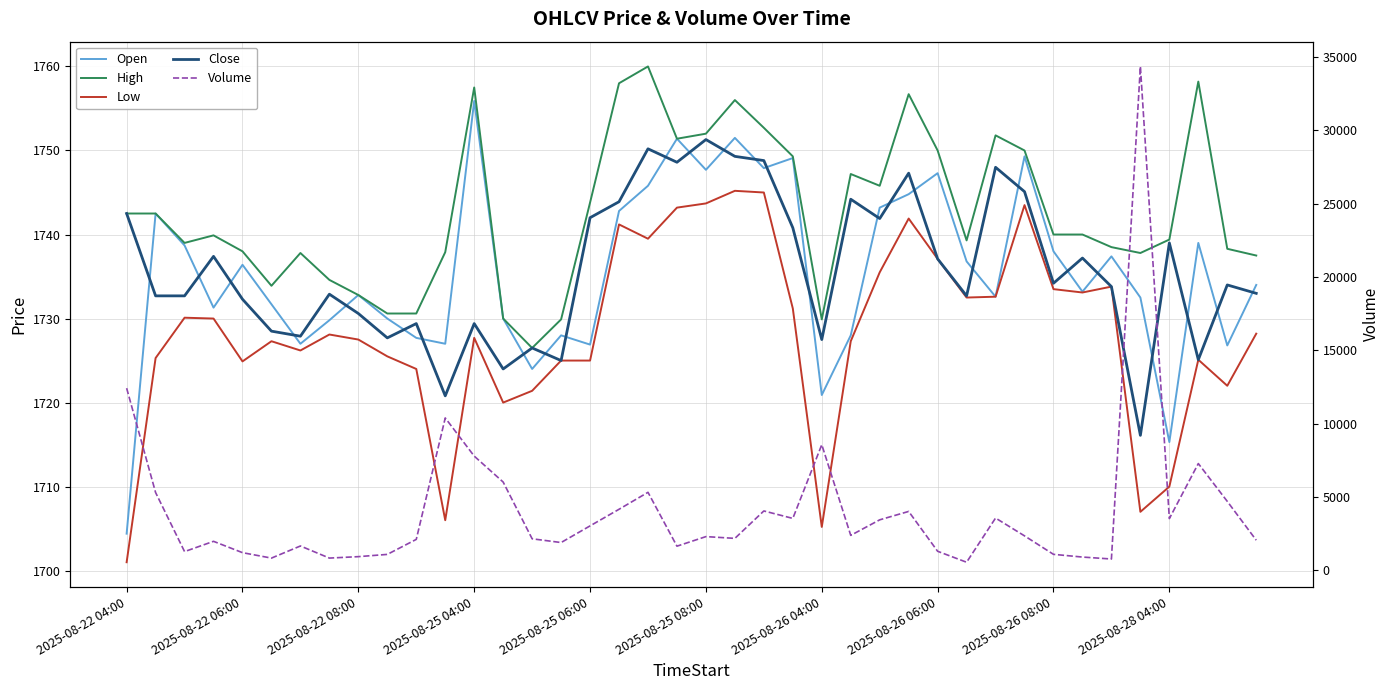

True or false: Open and High cross at least once.

False